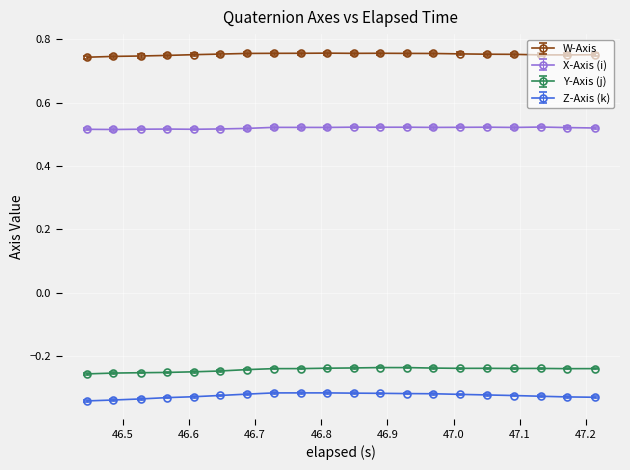

Count the W-Axis values in the range 0 to 1.

20